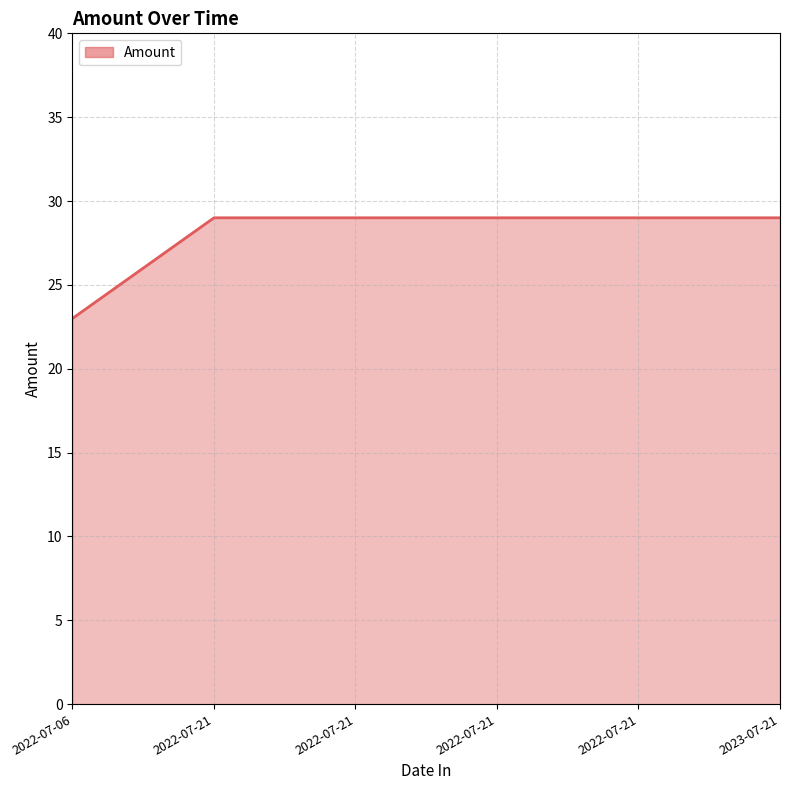

How many lines are shown in the chart?

1